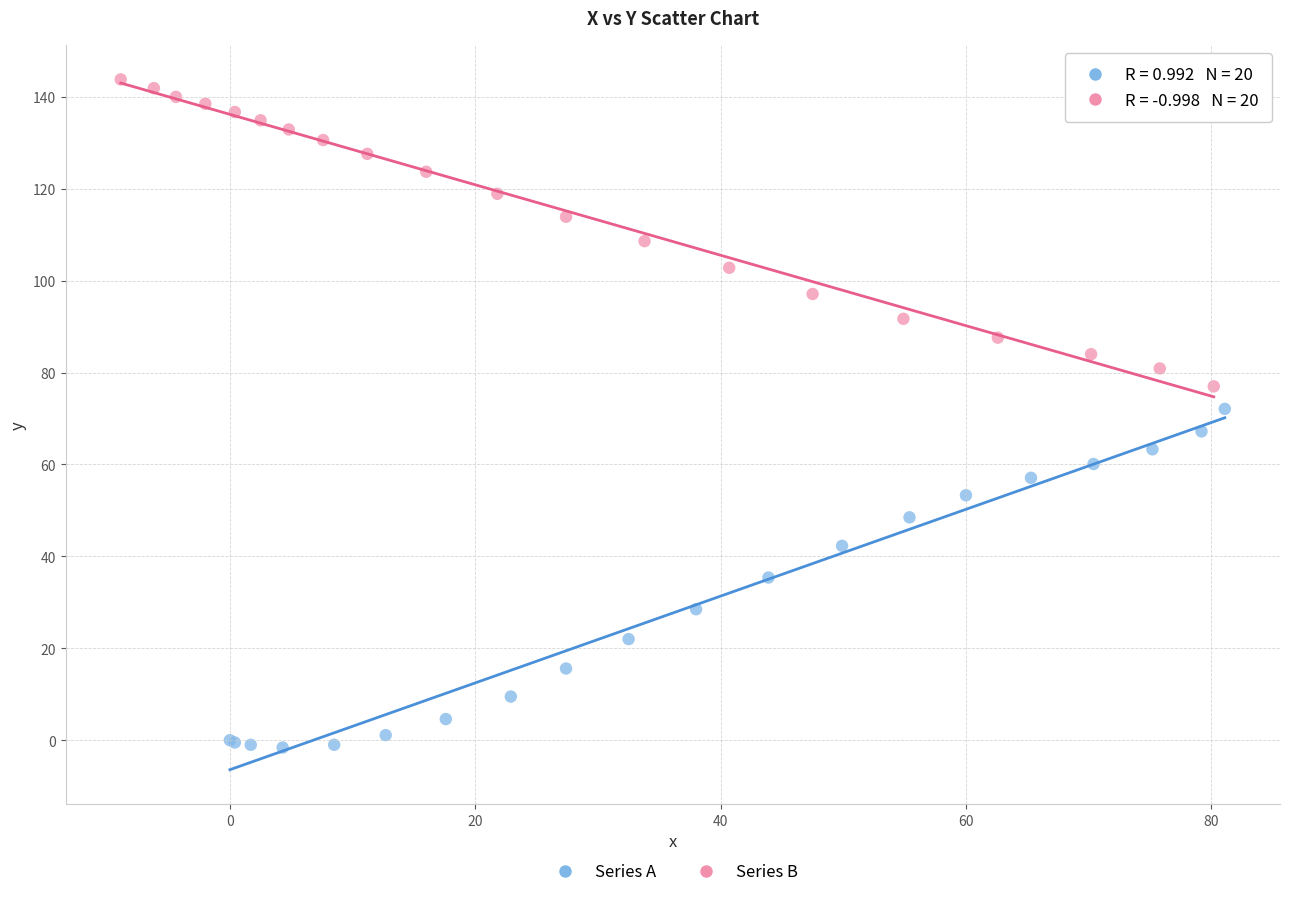

Which series has the largest Y range (max minus min)?

Series A